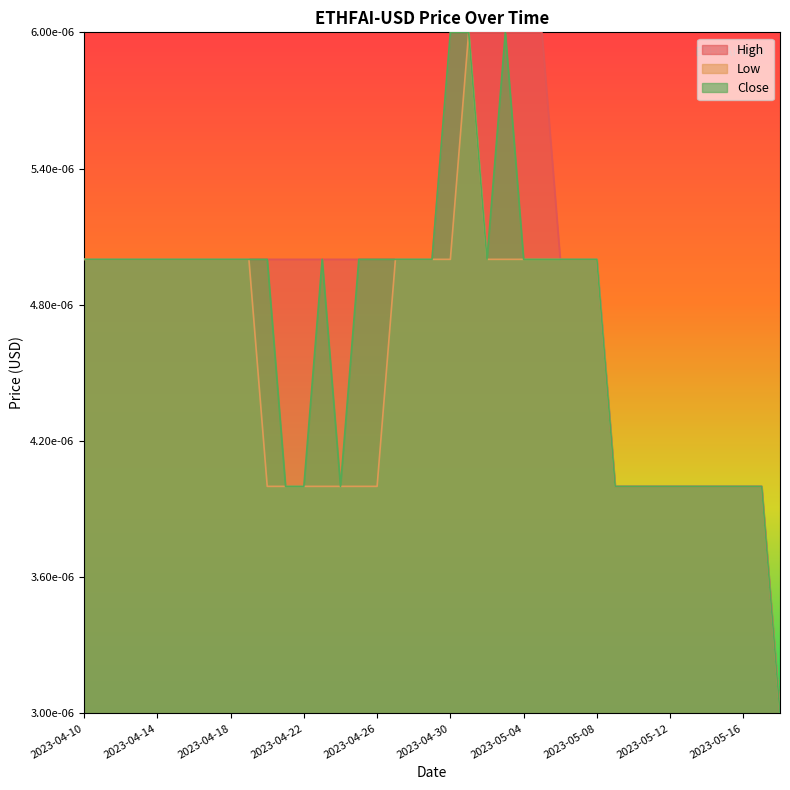

Does the chart display data point markers on the line(s)?

No